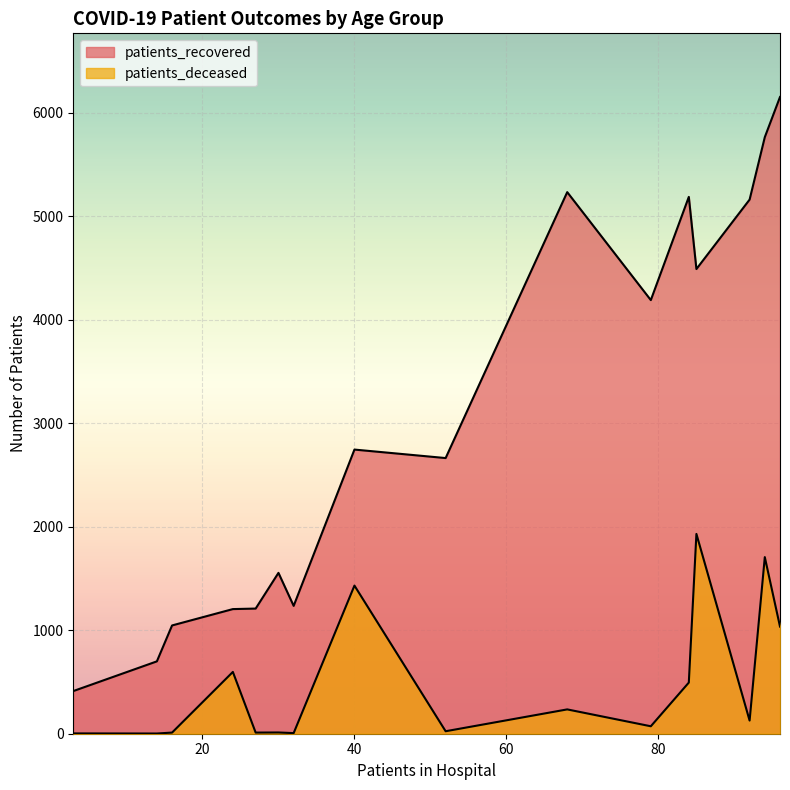

How many lines are shown in the chart?

2